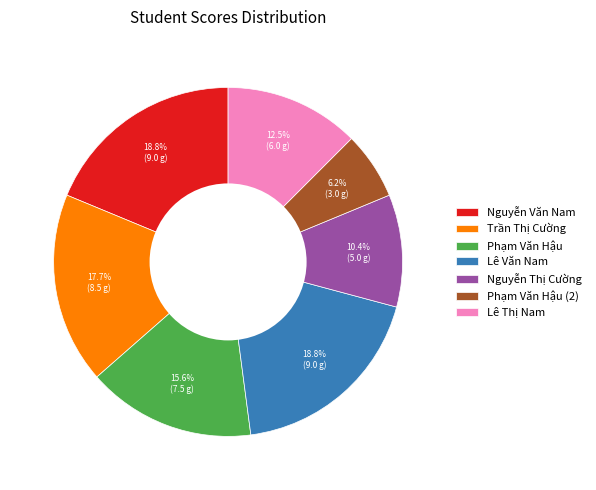

Is there any slice that represents more than half of the pie?

No